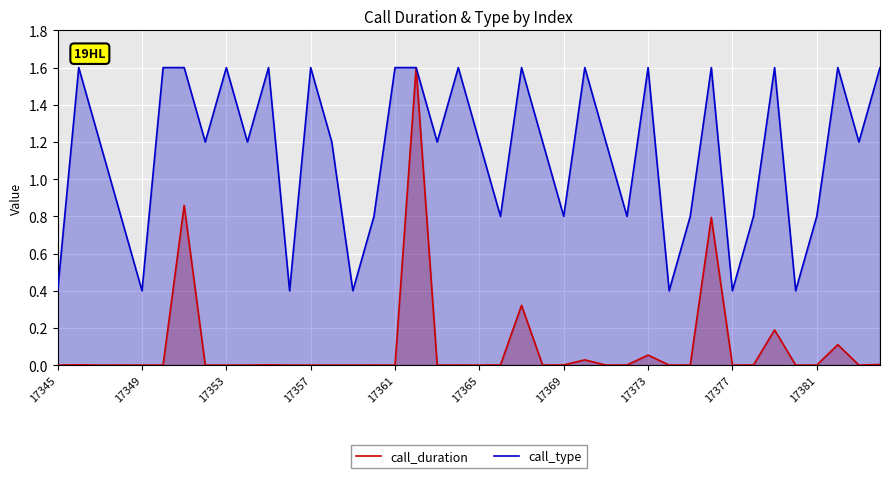

How many data points in call_type are above 1?

25